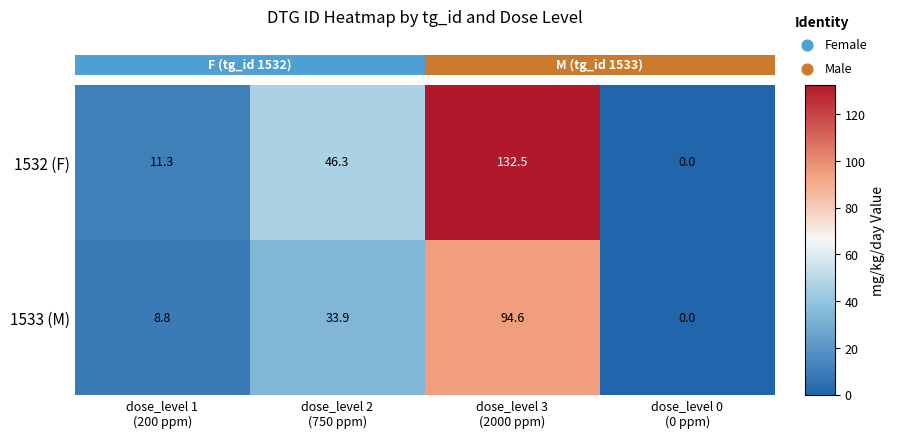

What is the average value of the 1532 (F) series?

47.5